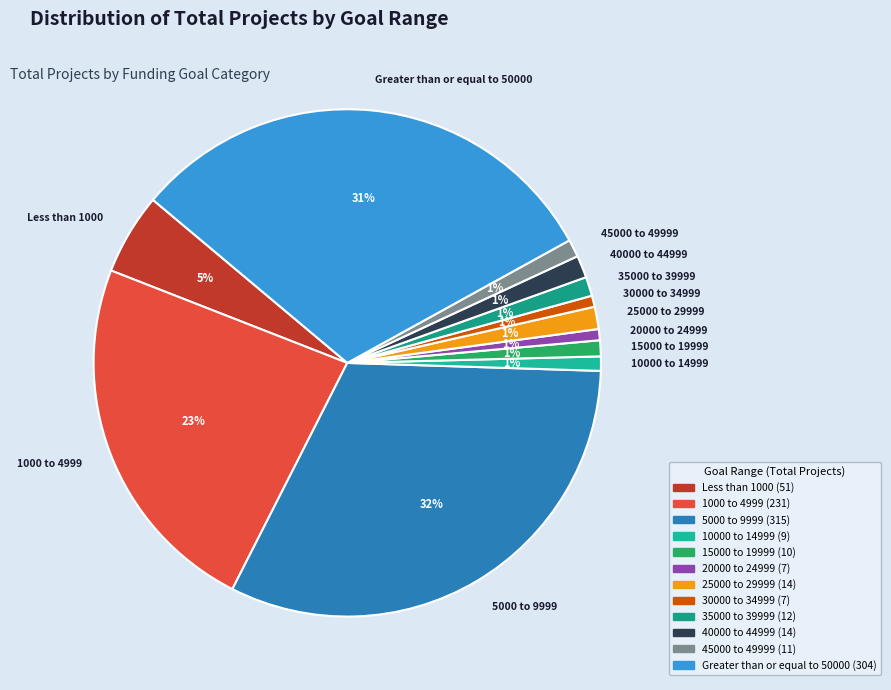

Between Less than 1000 and 25000 to 29999, which is larger?

Less than 1000